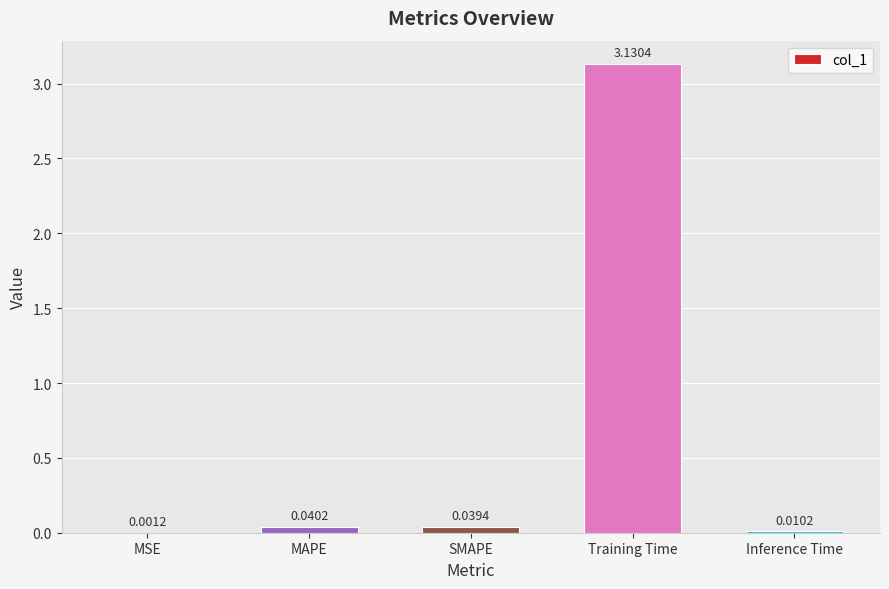

What is the sum of all values?

3.2